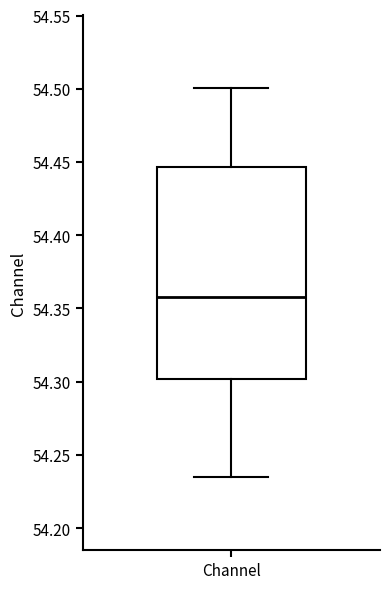

Transcribe this box plot: give where the median line is, the range the box spans, and where the two whiskers end, as read against the y-axis. The values are not printed on the chart, so give them approximately, as read against the axis.

median 54.360, box 54.300 to 54.445, whiskers 54.235 to 54.500